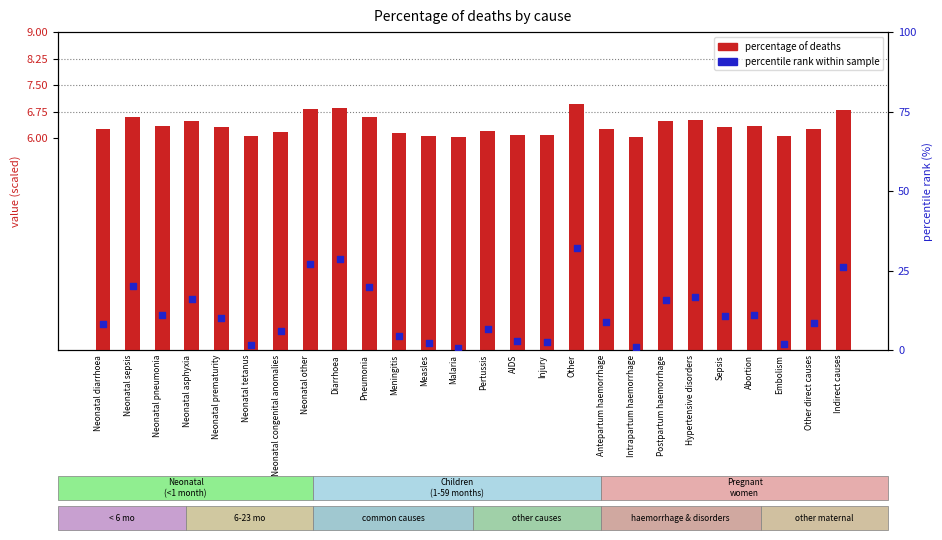

What is the total value across all series at Hypertensive disorders?

23.3